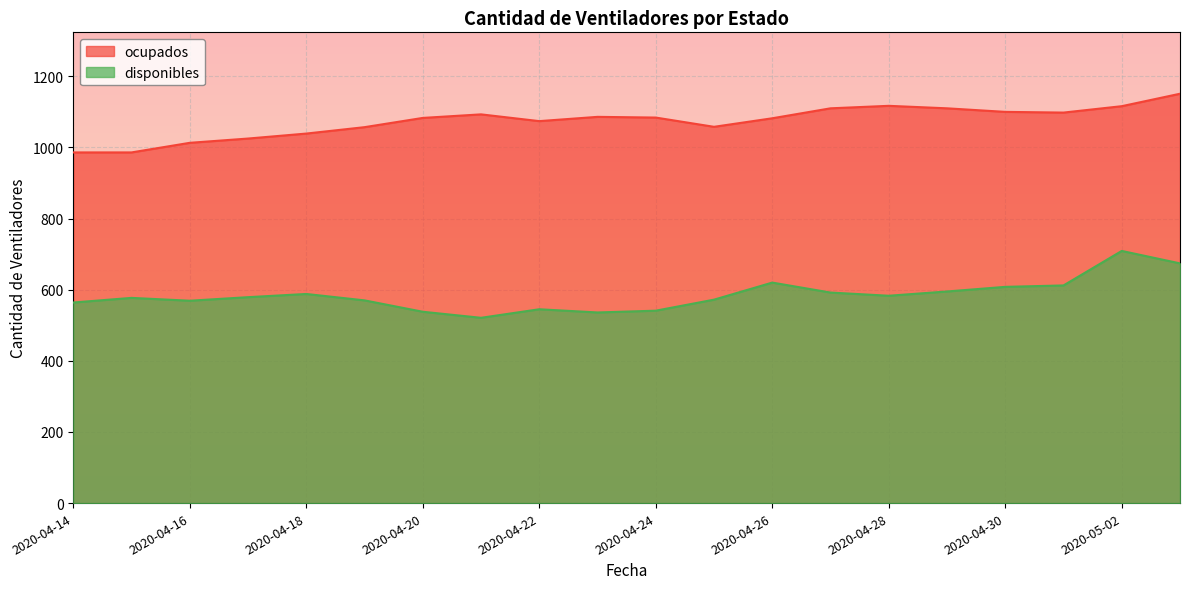

How many series are shown in this chart?

2